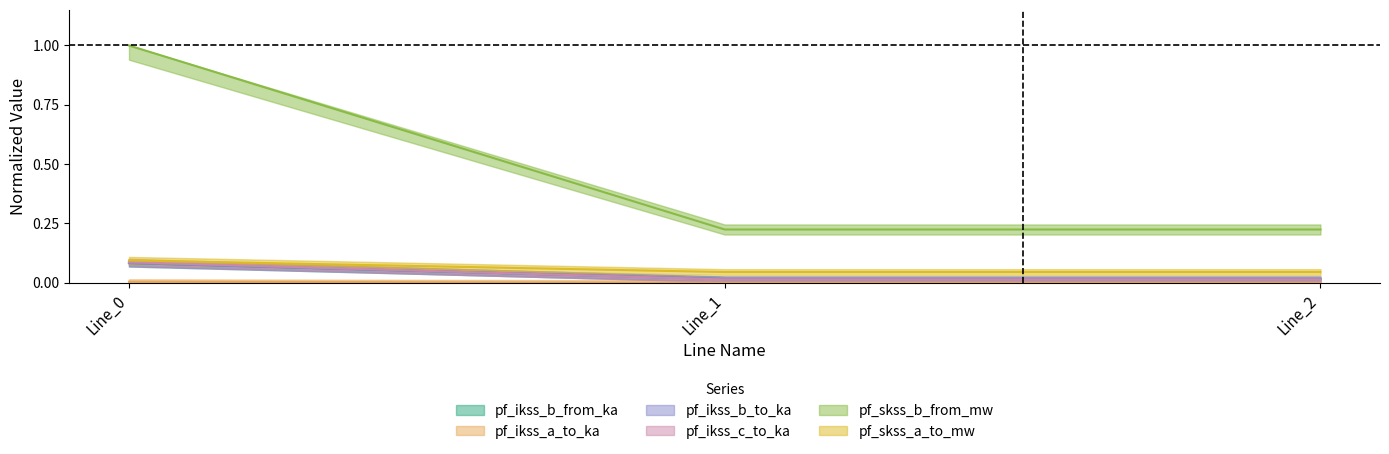

Which category has the highest value in the pf_ikss_b_from_ka series?

Line_0